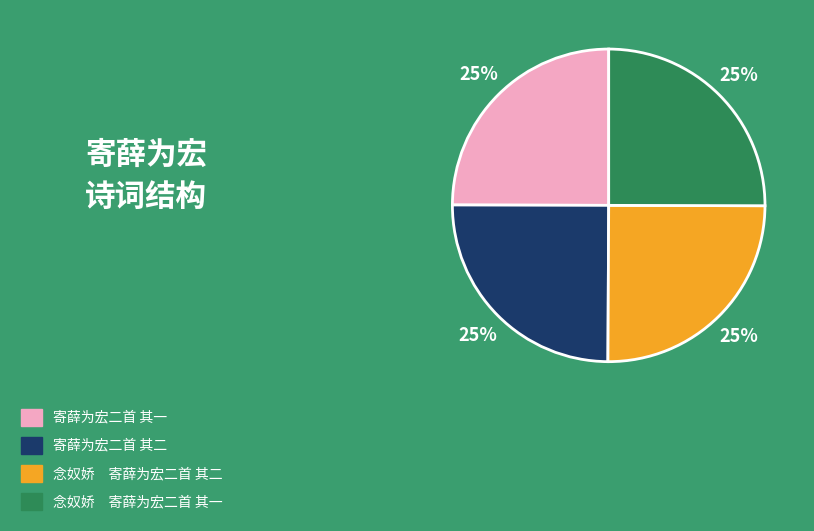

Approximately how many times larger is the value at 念奴娇 寄薛为宏二首 其一 compared to 念奴娇 寄薛为宏二首 其二?

1.0